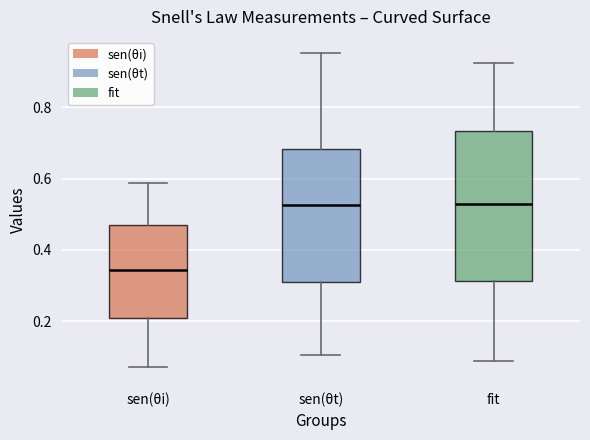

Reading left to right, transcribe this box plot: for each box, give where its median line is, the range the box spans, and where its two whiskers end, as read against the y-axis. The values are not printed on the chart, so give them approximately, as read against the axis.

sen(θi): median 0.34, box 0.20 to 0.46, whiskers 0.06 to 0.58
sen(θt): median 0.52, box 0.30 to 0.68, whiskers 0.10 to 0.96
fit: median 0.52, box 0.32 to 0.74, whiskers 0.08 to 0.92